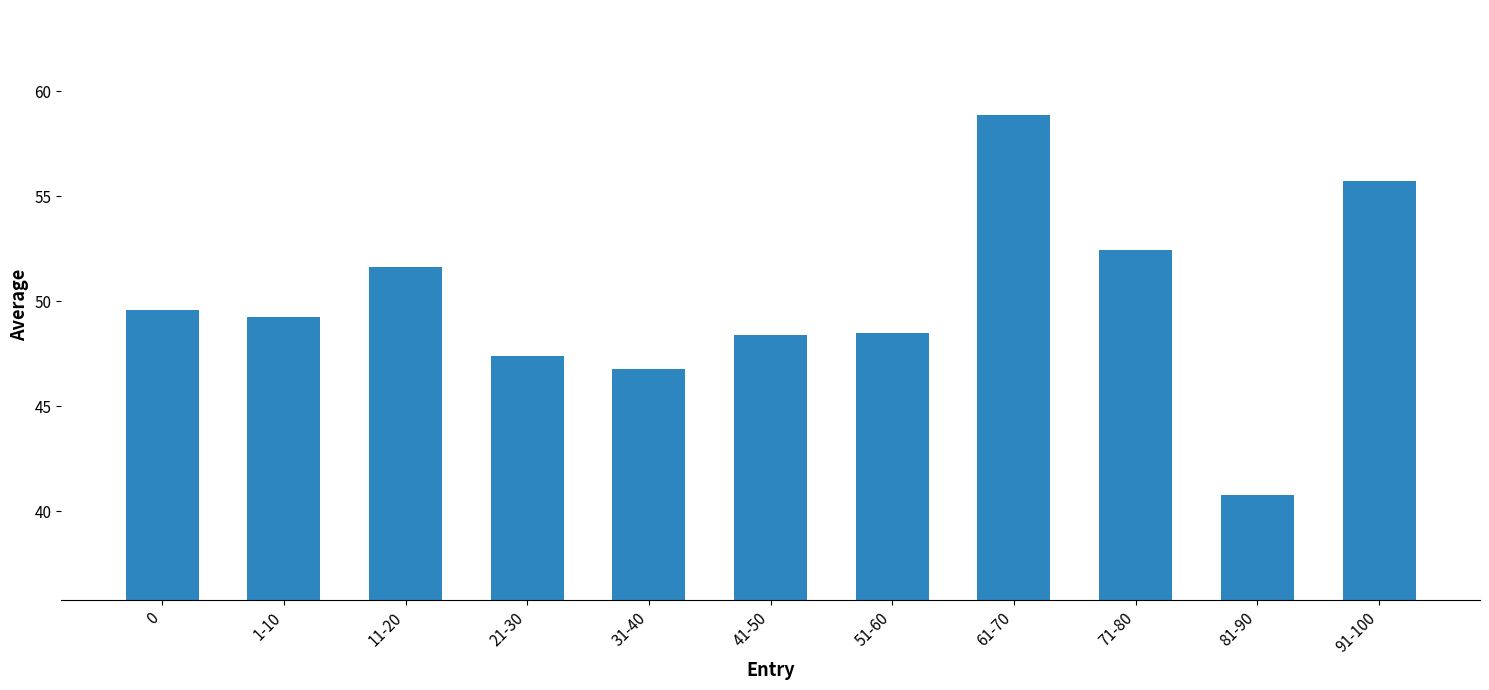

What position from the right is 91-100?

1